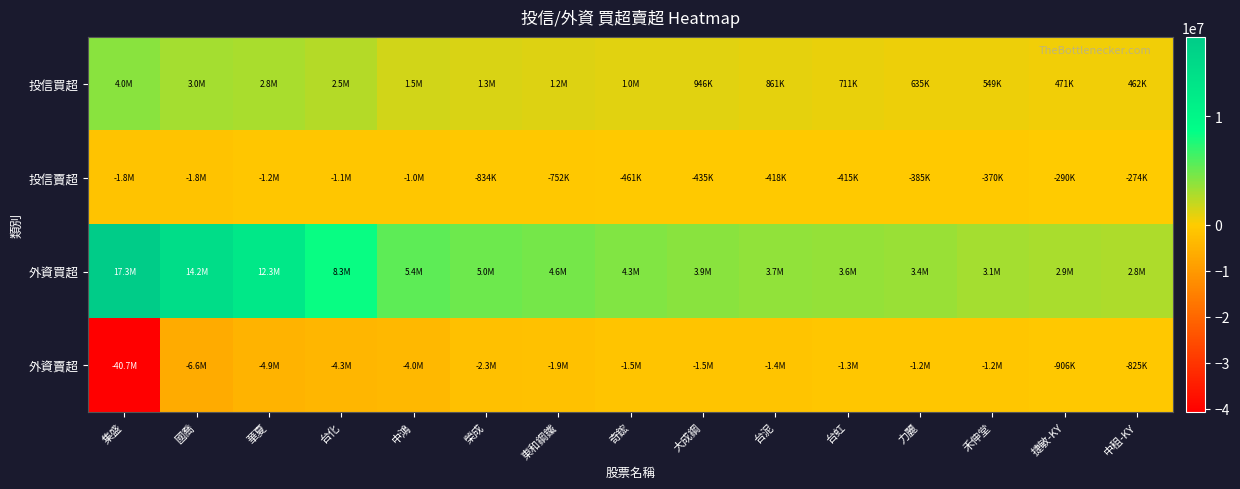

Reading right to left, list all the values displayed in this chart.

投信買超: 中租-KY=462000	捷敏-KY=471000	禾伸堂=549000	力麗=635000	台虹=711000	台泥=861000	大成鋼=946000	奇鋐=1002000	東和鋼鐵=1196000	榮成=1287000	中鴻=1525000	台化=2538000	華夏=2847000	國喬=2982000	集盛=3984000
投信賣超: 中租-KY=-274000	捷敏-KY=-290000	禾伸堂=-370000	力麗=-385000	台虹=-415000	台泥=-418000	大成鋼=-435000	奇鋐=-461000	東和鋼鐵=-752000	榮成=-834094	中鴻=-1015000	台化=-1072000	華夏=-1219000	國喬=-1789000	集盛=-1828000
外資買超: 中租-KY=2823884	捷敏-KY=2854000	禾伸堂=3094872	力麗=3429000	台虹=3623946	台泥=3659000	大成鋼=3940000	奇鋐=4266483	東和鋼鐵=4598000	榮成=4986000	中鴻=5449541	台化=8298853	華夏=12294000	國喬=14179000	集盛=17275000
外資賣超: 中租-KY=-825000	捷敏-KY=-906000	禾伸堂=-1152000	力麗=-1234000	台虹=-1263000	台泥=-1375000	大成鋼=-1484000	奇鋐=-1509000	東和鋼鐵=-1925000	榮成=-2263000	中鴻=-3997120	台化=-4265309	華夏=-4907000	國喬=-6622000	集盛=-40695902